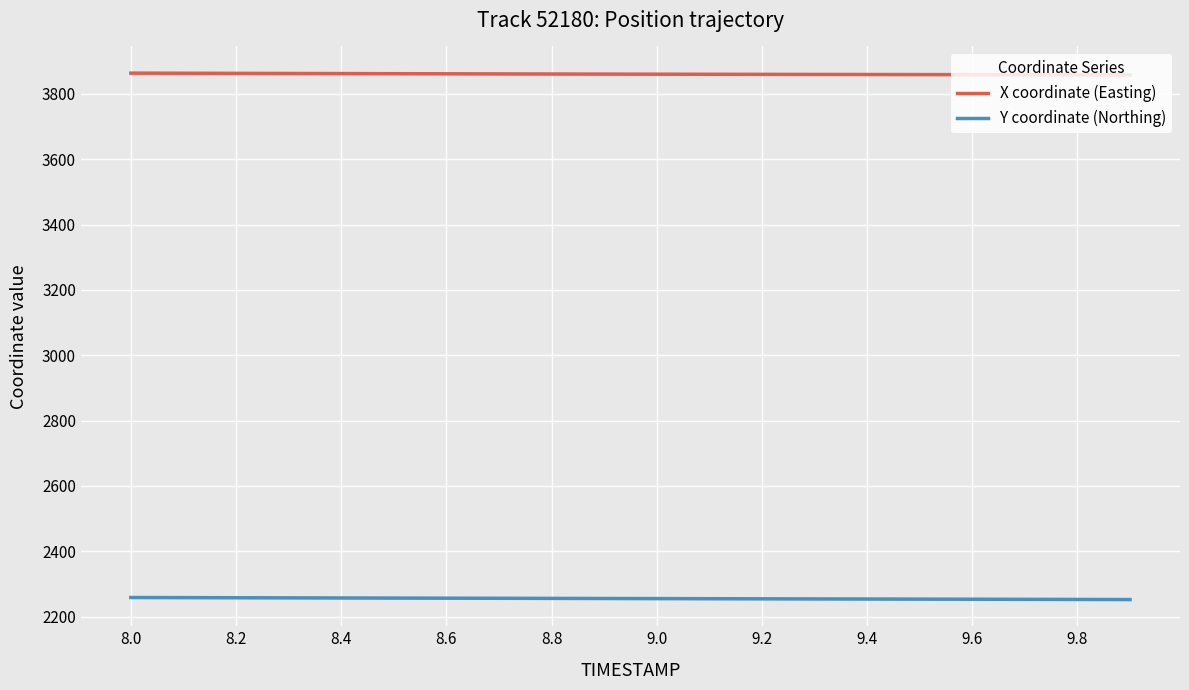

What is the maximum value for X coordinate (Easting)?

3863.5